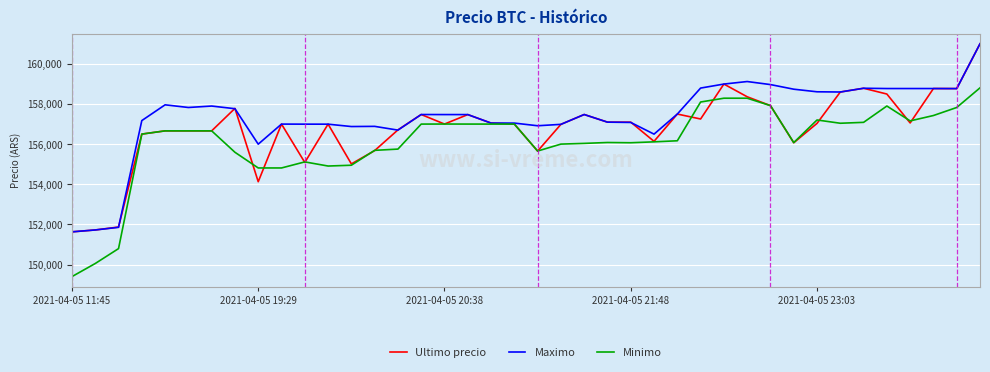

Which series has the largest total across all categories?

Maximo